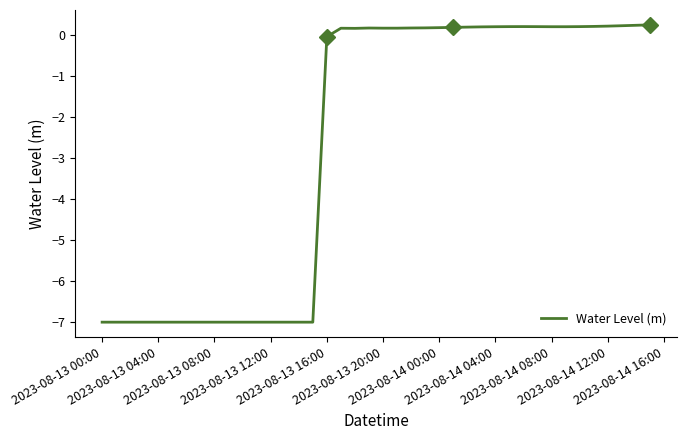

What is the sum of all values?

-107.7